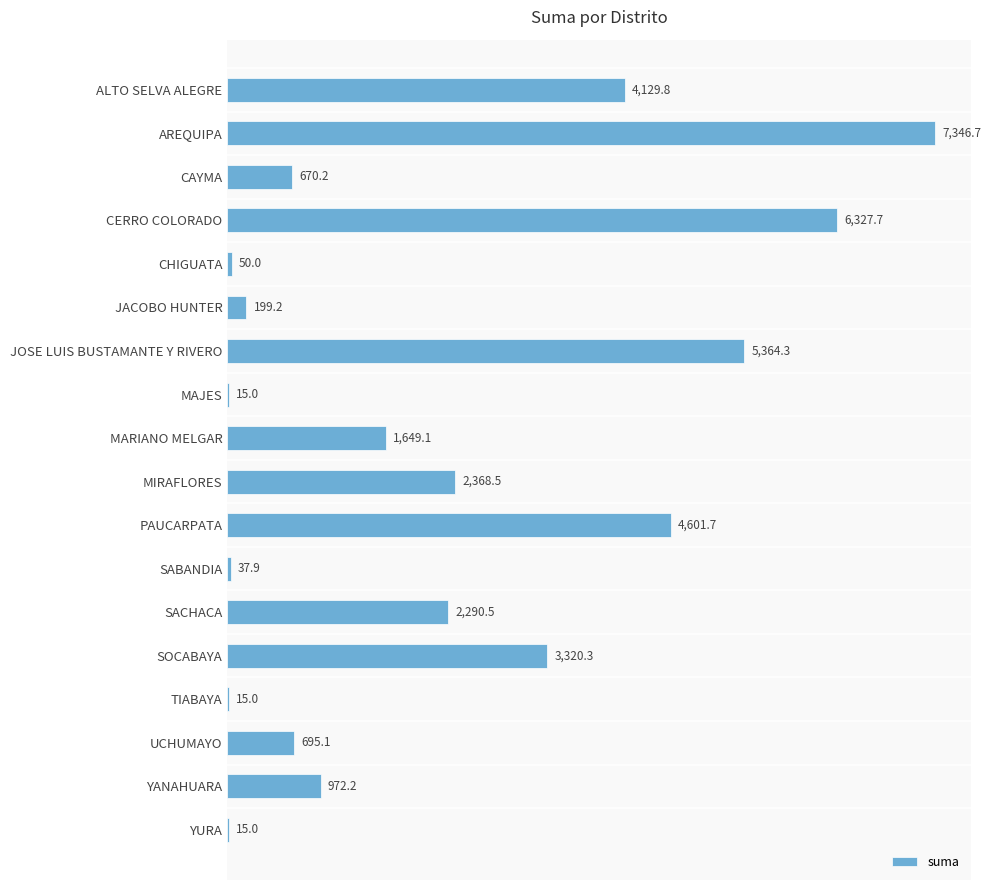

What is the greatest value displayed?

7346.7